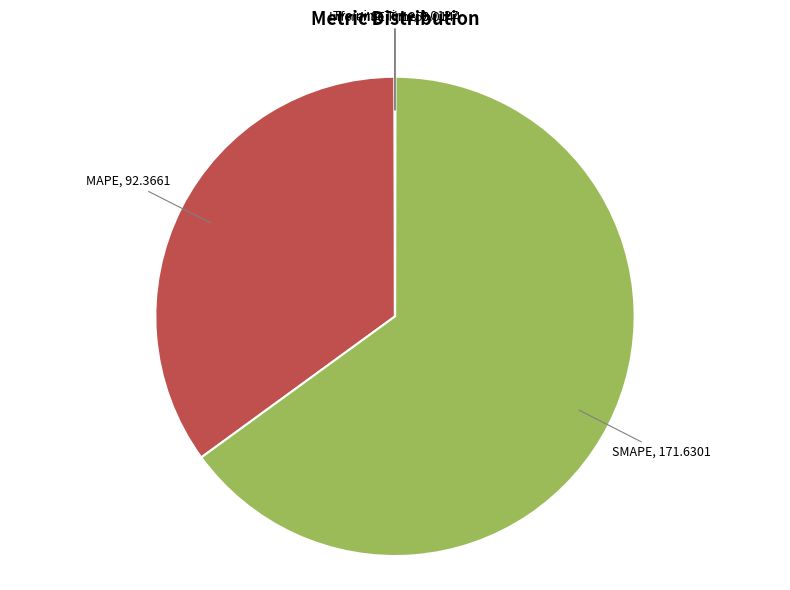

Does any single category account for the majority?

Yes